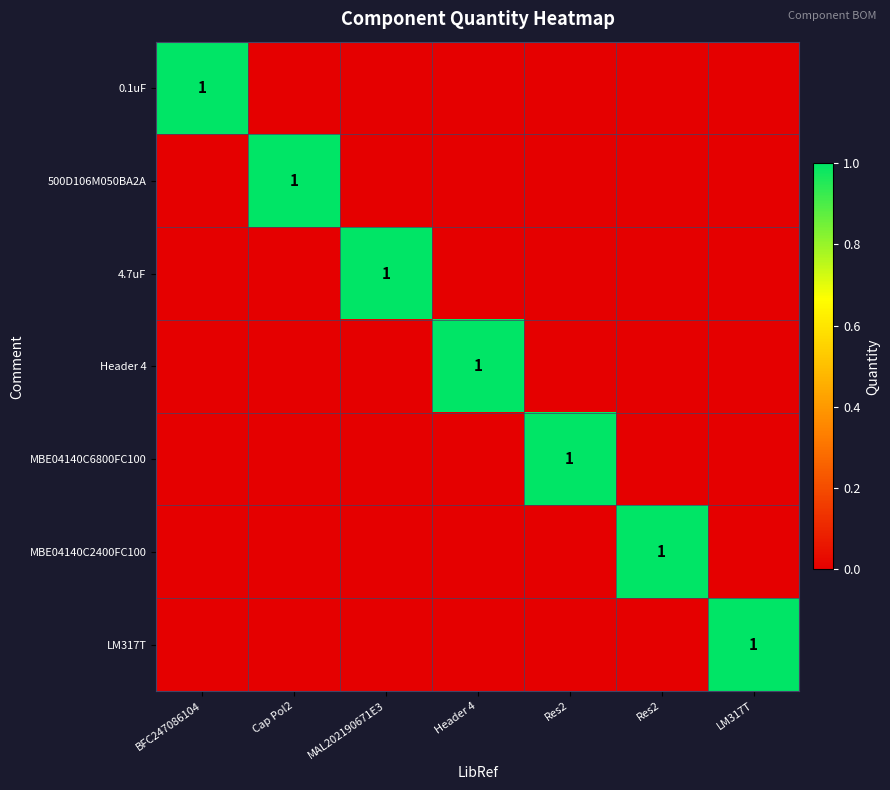

What is the difference between the maximum and second lowest values in the 500D106M050BA2A series?

1